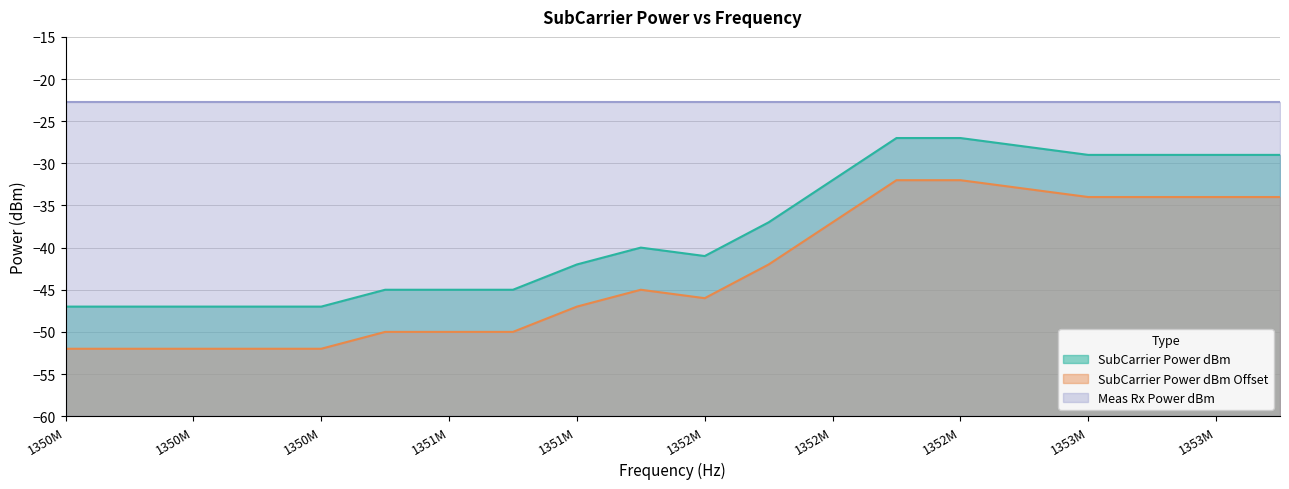

True or false: SubCarrier Power dBm Offset has a value of -32 at 1352734375.

True